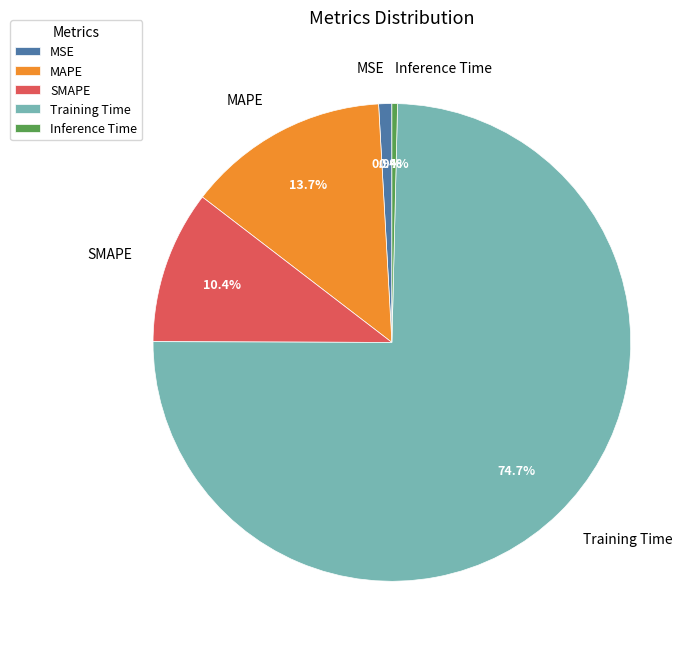

To the nearest percent, what percentage of the pie is Training Time?

75%